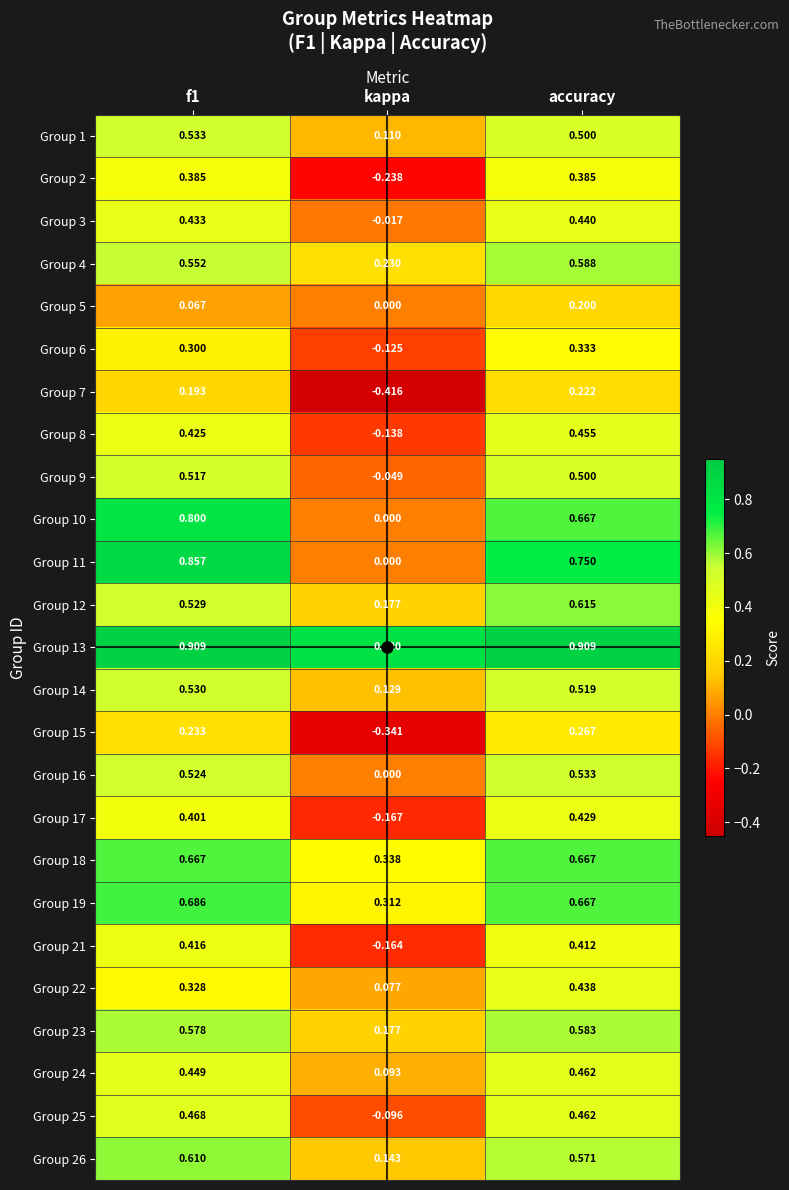

What is the difference between the highest and lowest values at kappa?

1.2